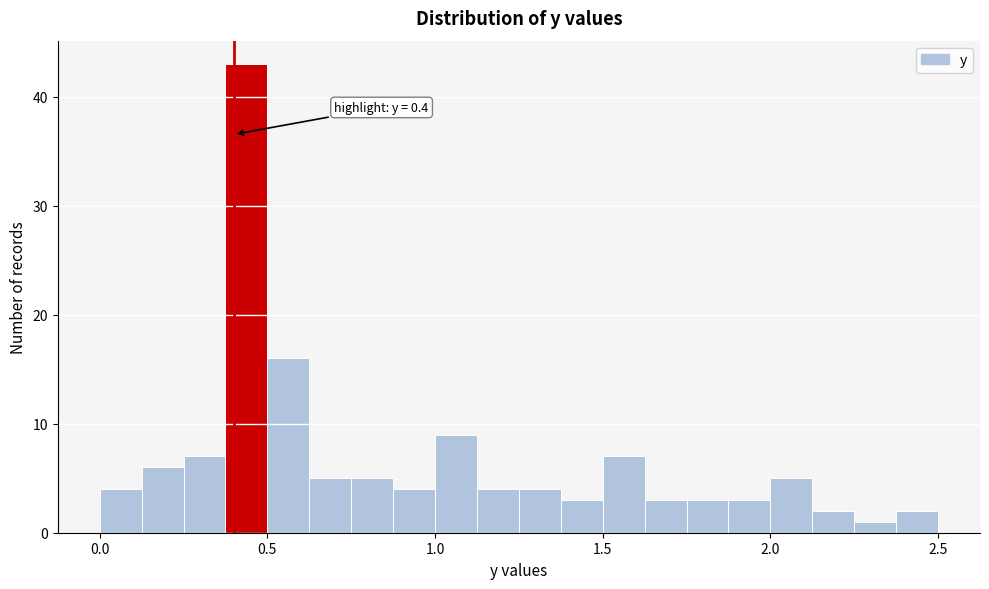

Around what value on the x-axis is the tallest bar? Give the approximate position of its centre, as read against the axis.

0.45